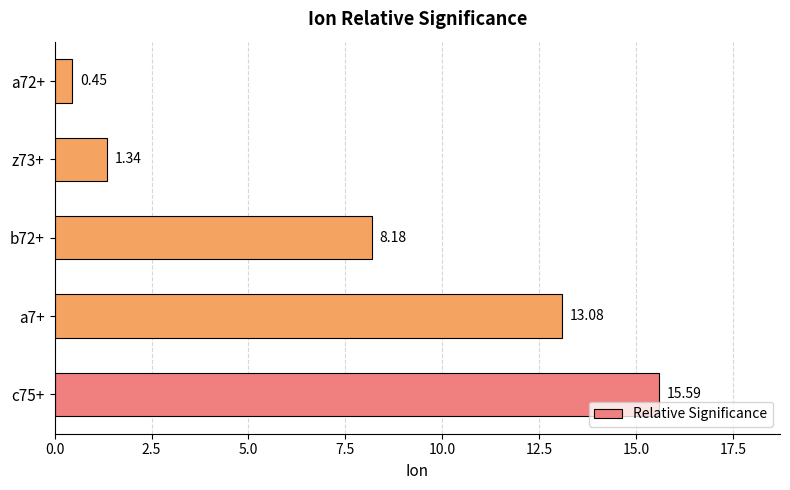

What is the difference between the values at a7+ and c75+?

2.5